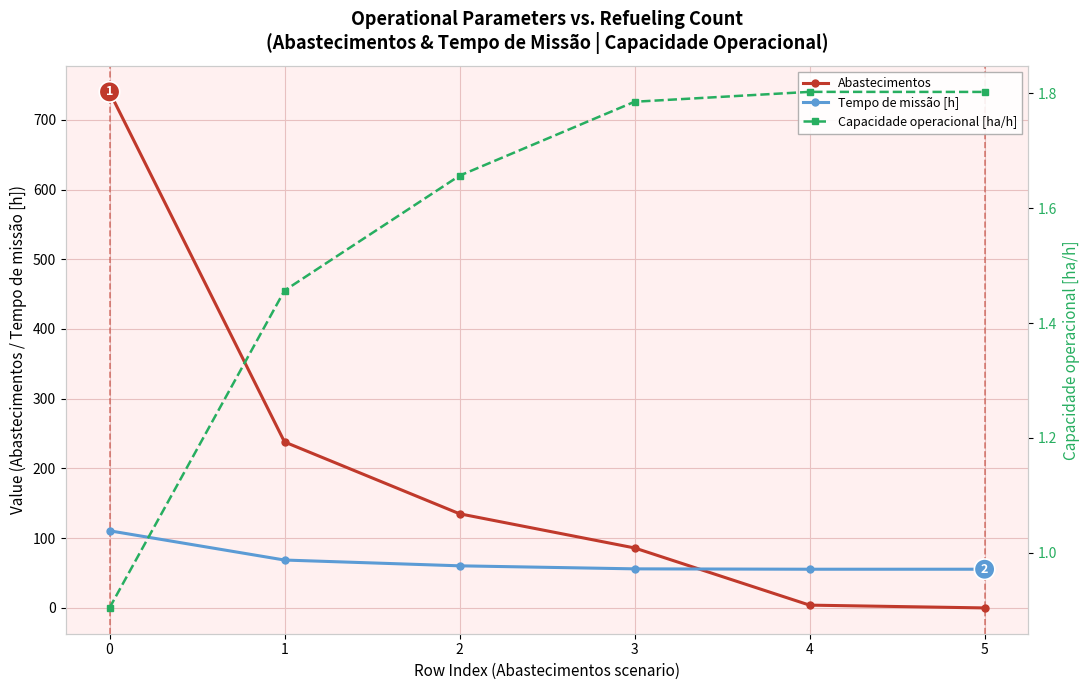

What is the difference between the highest and lowest values at 5?

55.5